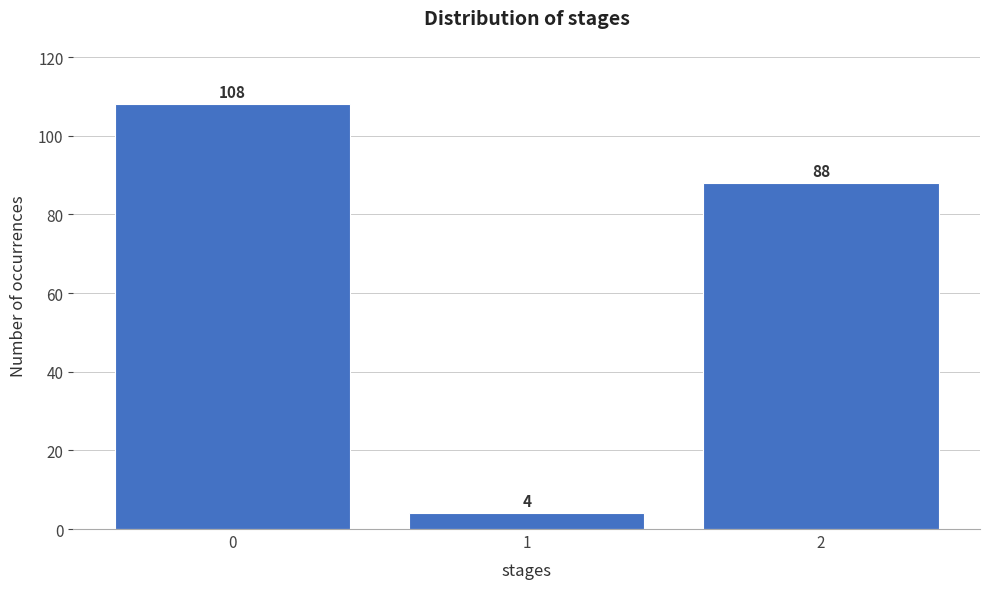

Reading left to right, what are all the values shown in this chart?

108	4	88